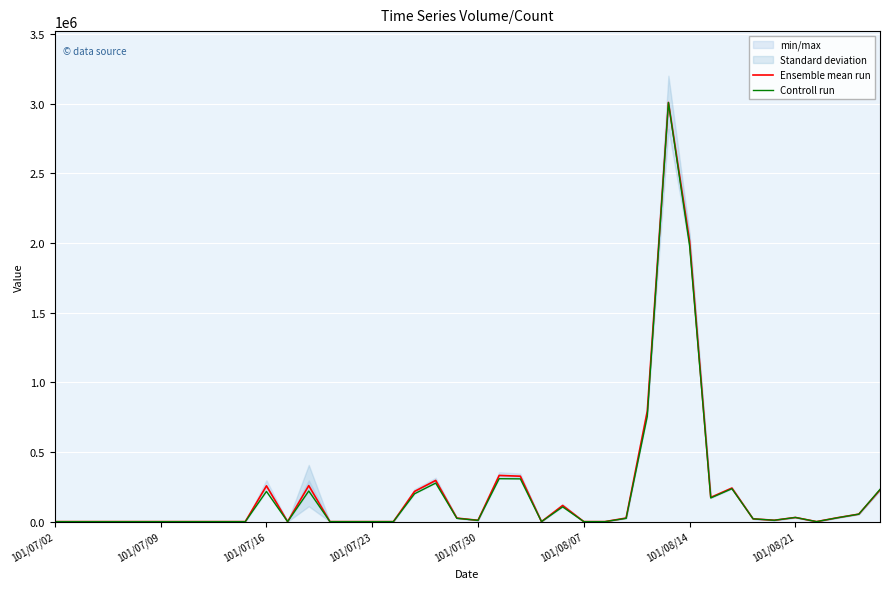

What is the sum of all Controll run values?

8214000